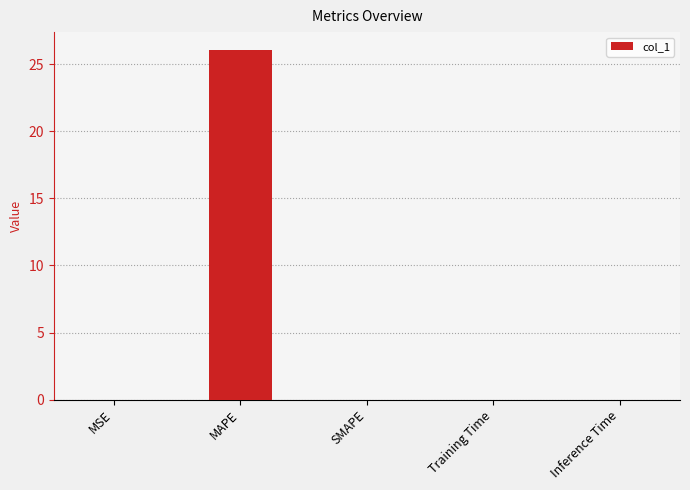

Which has a higher value, MAPE or Training Time?

MAPE